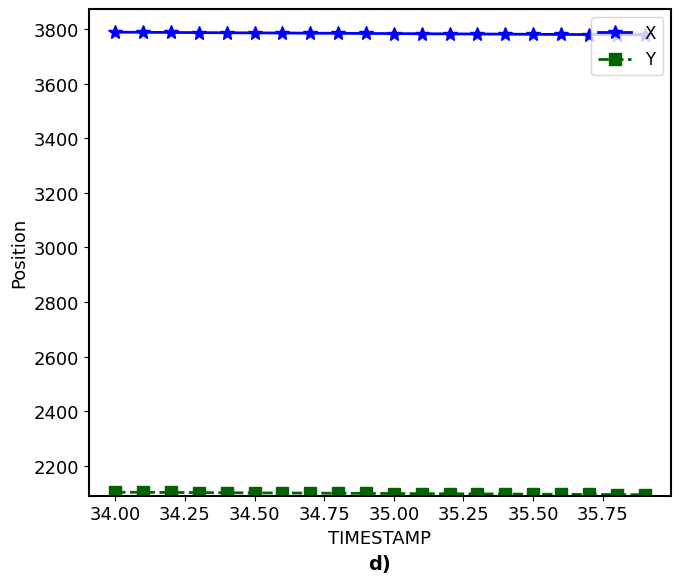

What is the minimum value shown in the chart?

2093.3